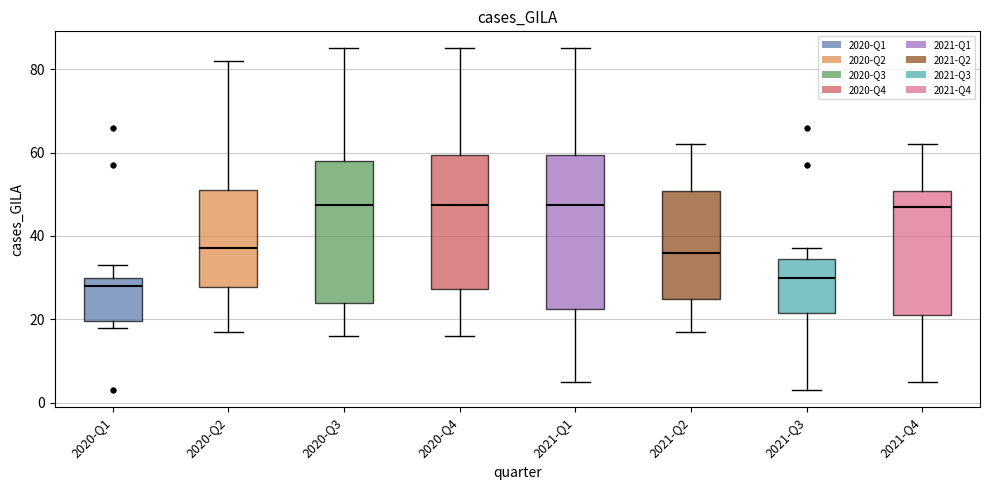

Where does the upper whisker of the box for 2021-Q2 end on the y-axis? The values are not printed on the chart, so give them approximately, as read against the axis.

62